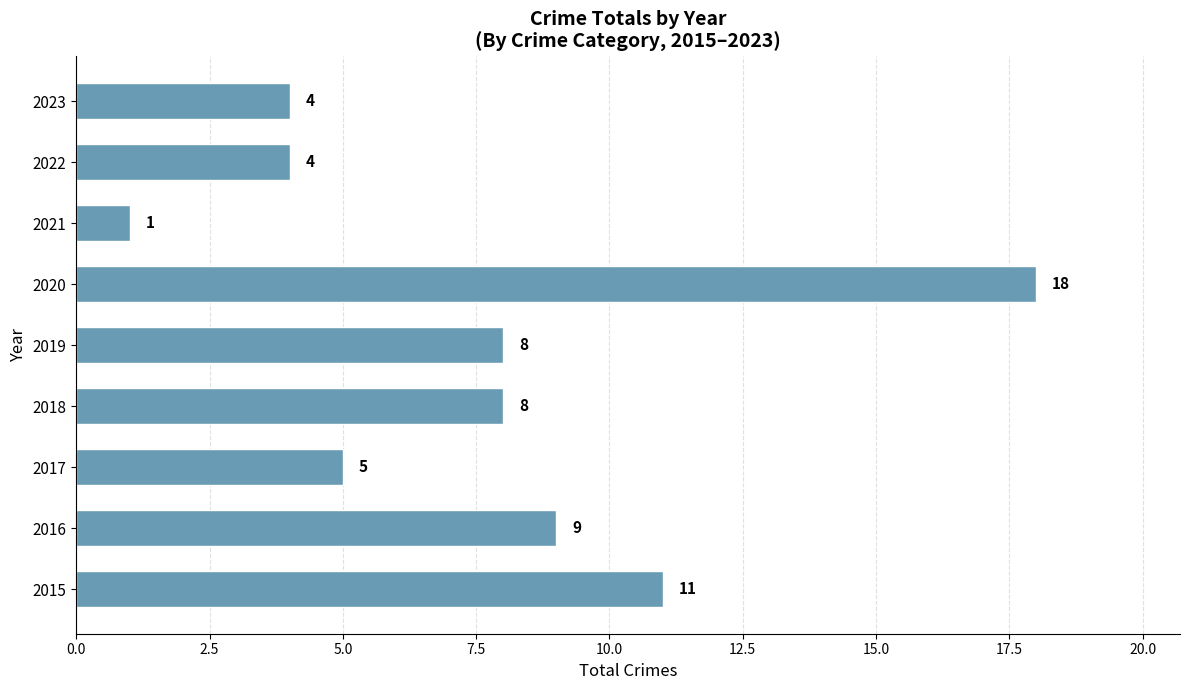

What is the change in value from 2016 to 2022?

-5